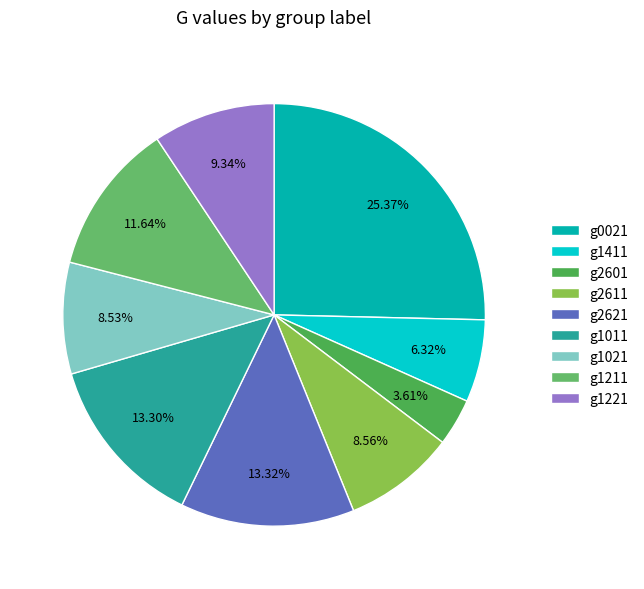

To the nearest percent, what is the difference between the largest and smallest slice percentages?

22%